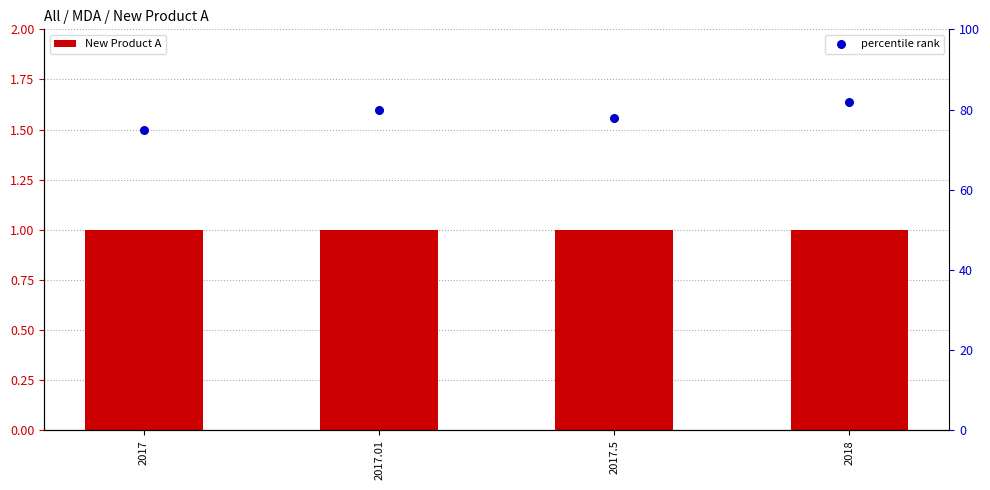

Is the value of percentile rank at 2017.01 greater than the value of New Product A at 2017.01?

Yes